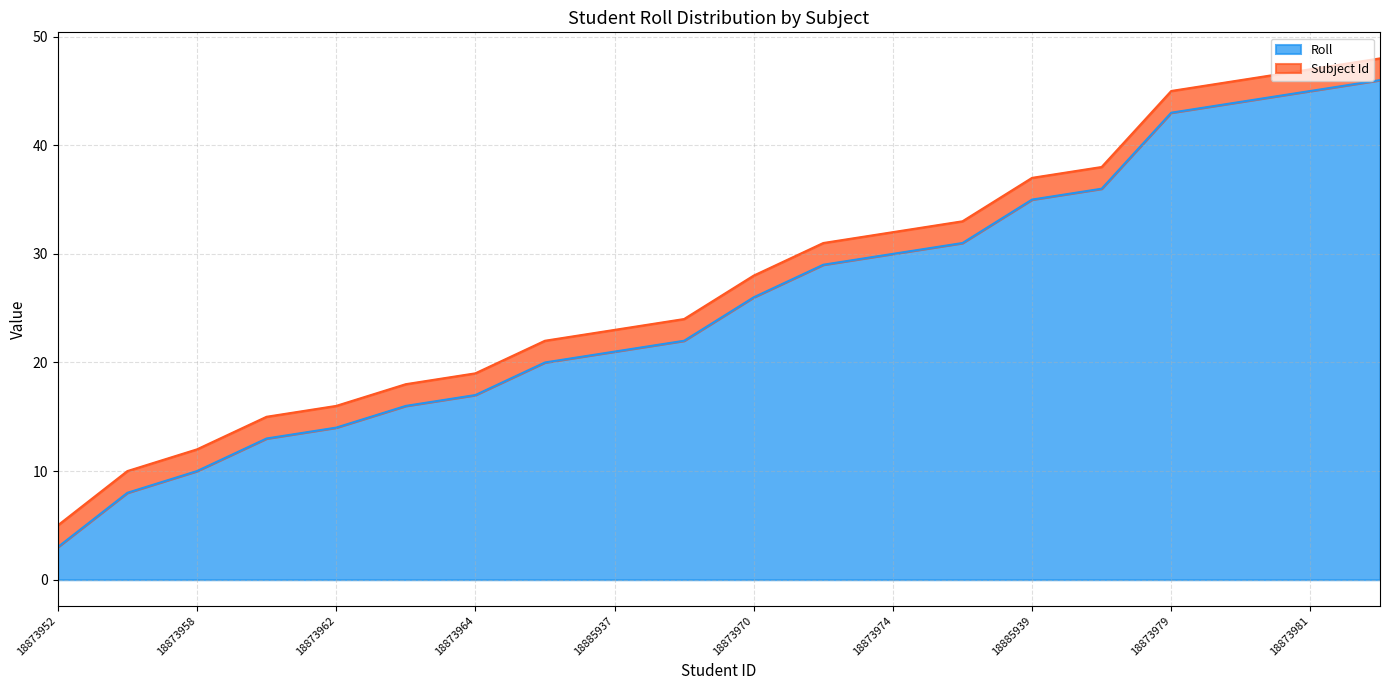

What position from the right is 18873961?

17